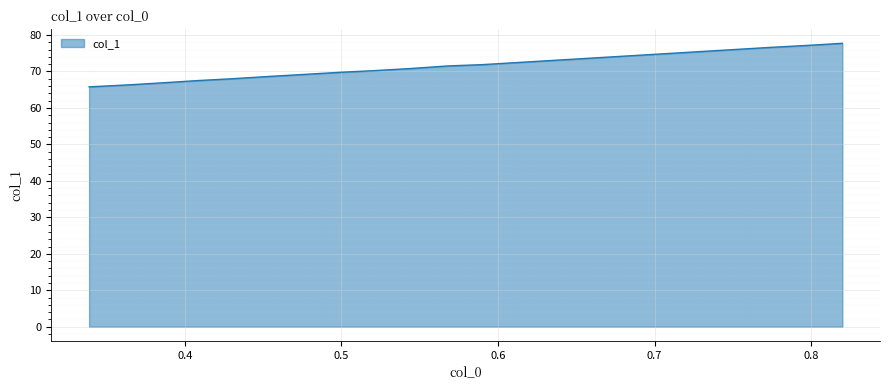

What is the smallest value displayed?

65.8